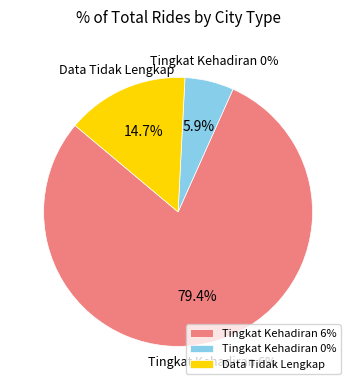

Count the number of slices in the pie.

3